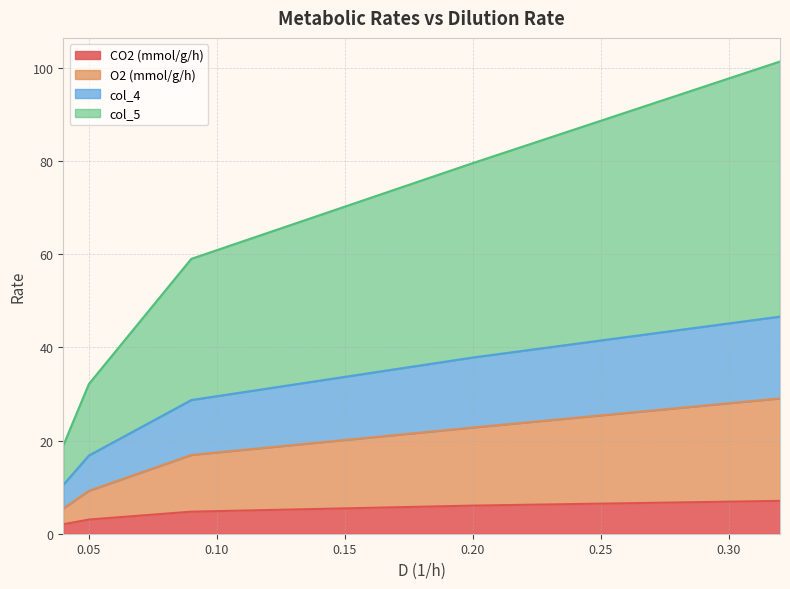

True or false: col_4 and col_5 cross at least once.

False